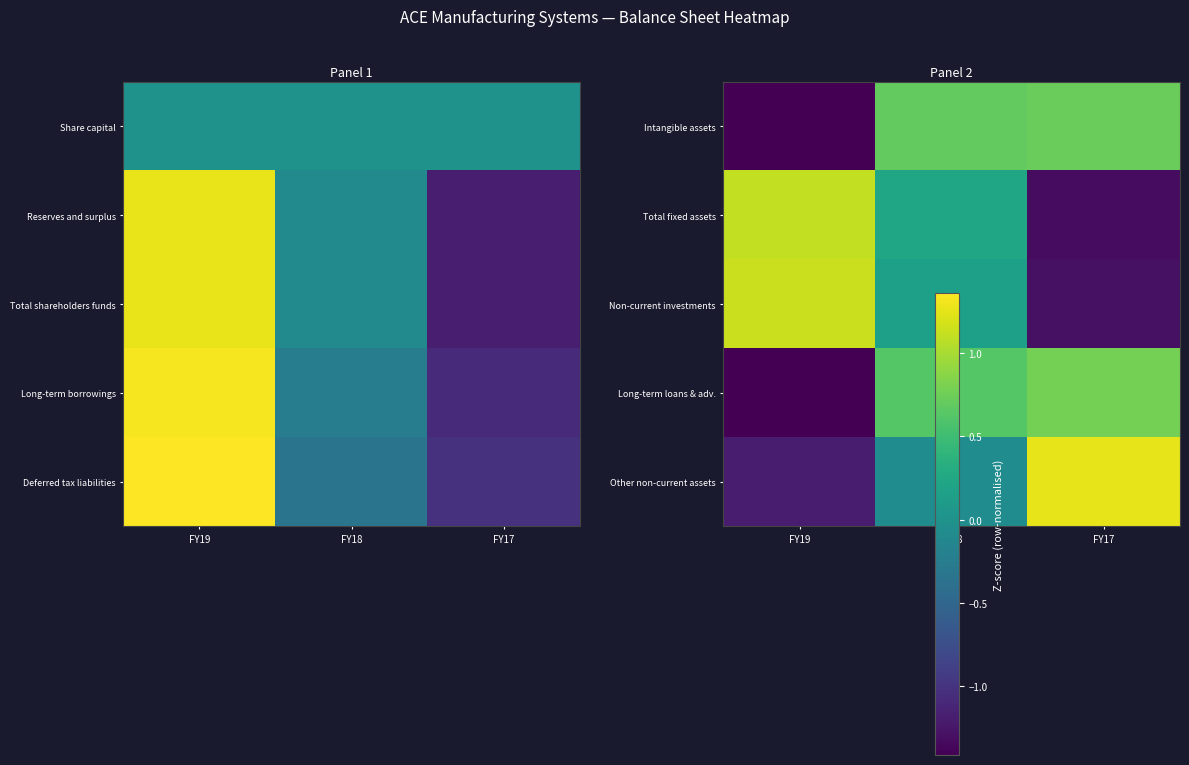

At which category is the sum across all series the highest?

FY18